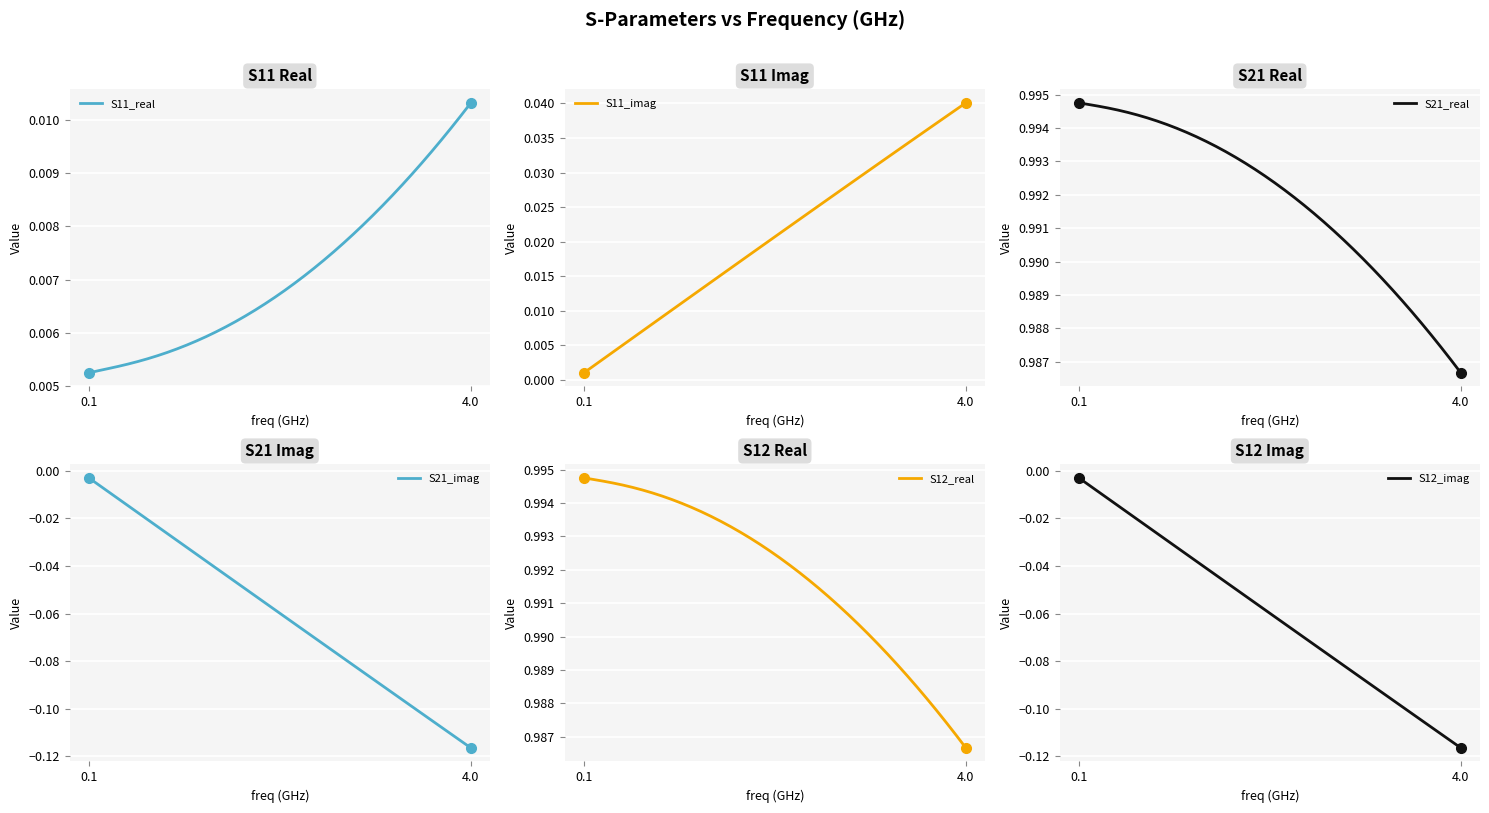

The value of S21_real at 4.0 is 0.6. True or false?

False